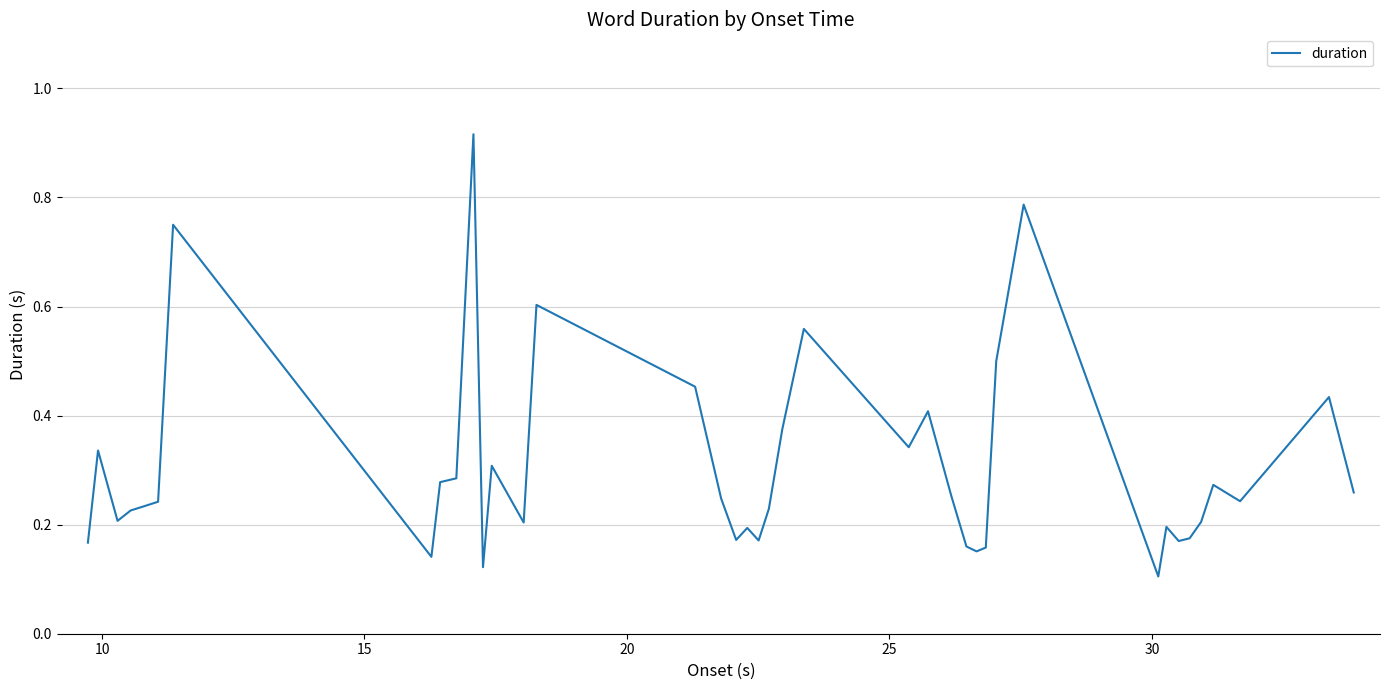

What is the smallest value displayed?

0.1